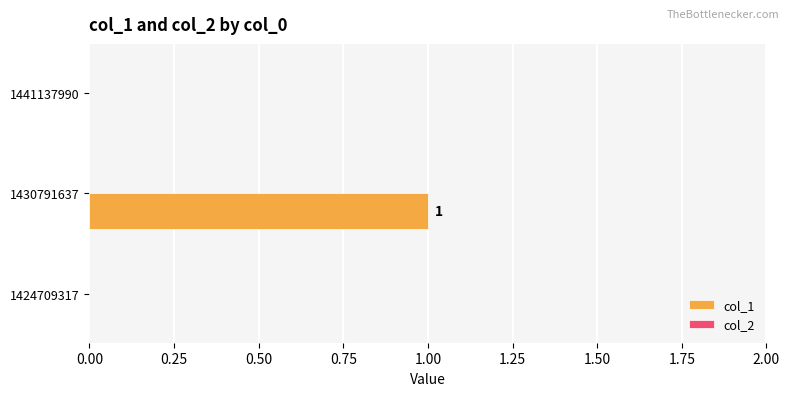

Are the bars horizontal?

Yes